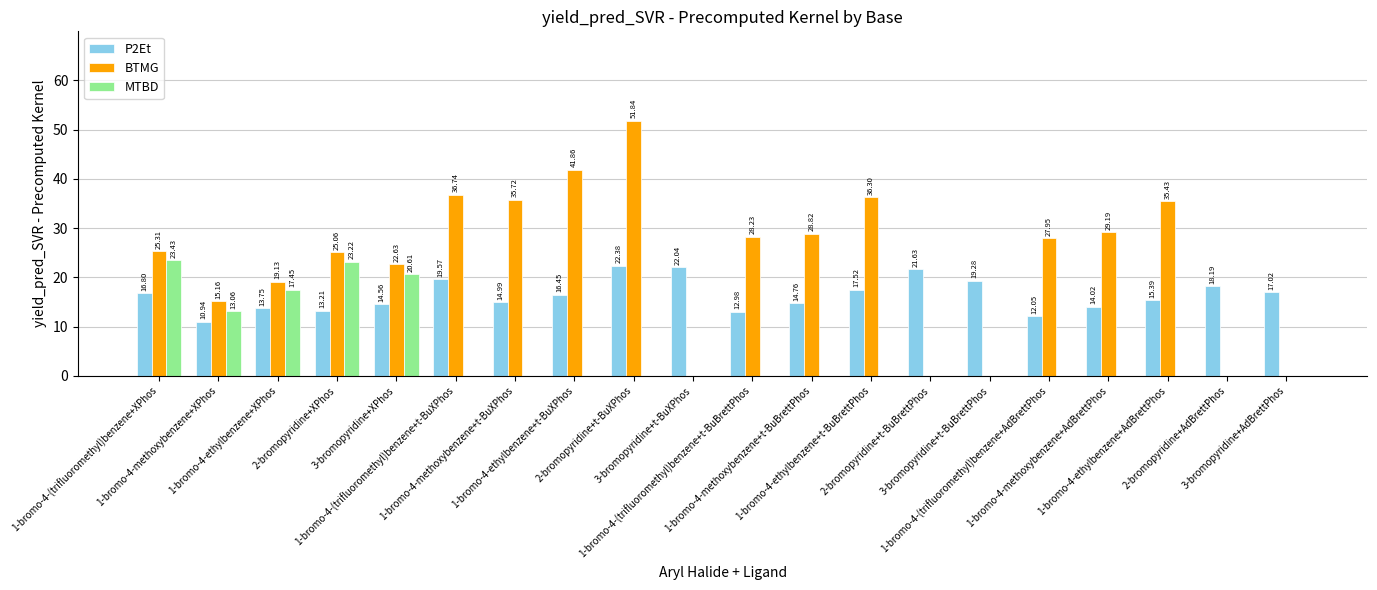

How many data points does each series have?

20